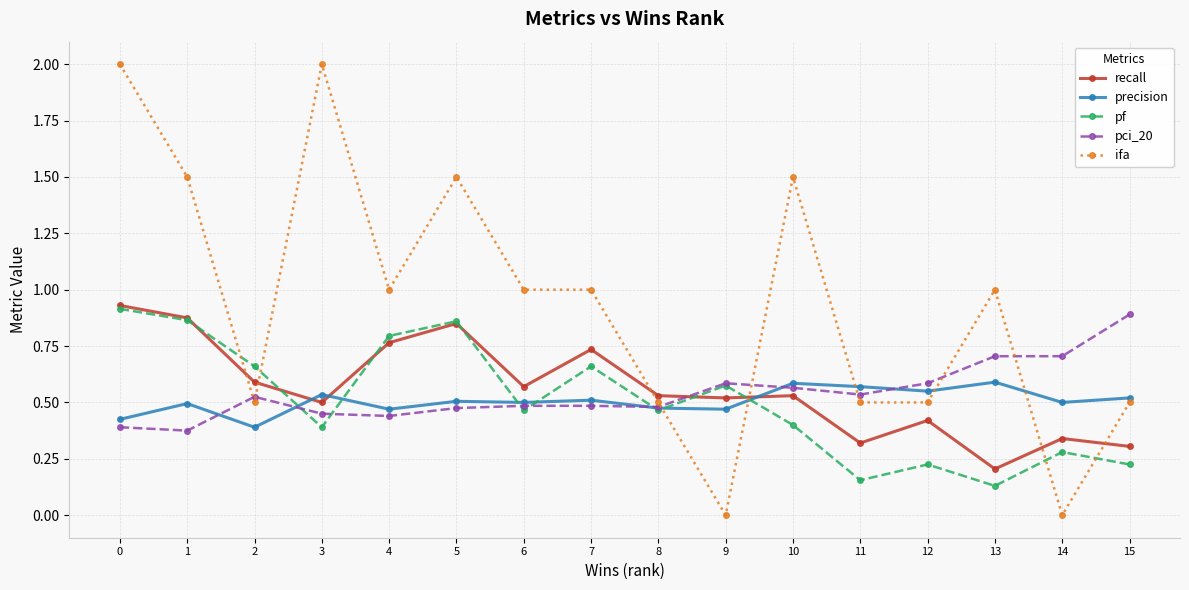

Is the value of precision at 3 greater than the value of pf at 4?

No